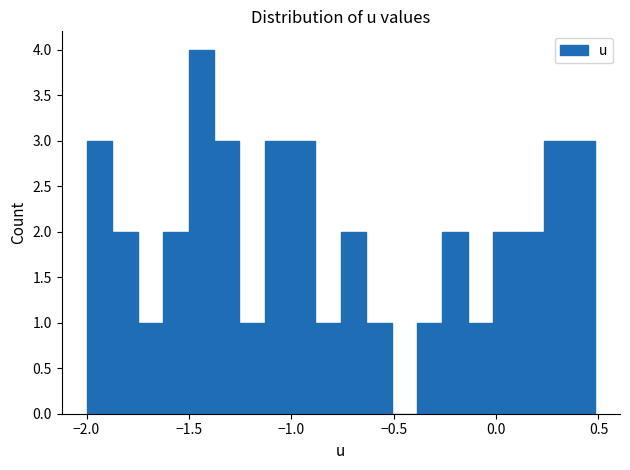

Around what value on the x-axis is the tallest bar? Give the approximate position of its centre, as read against the axis.

-1.45